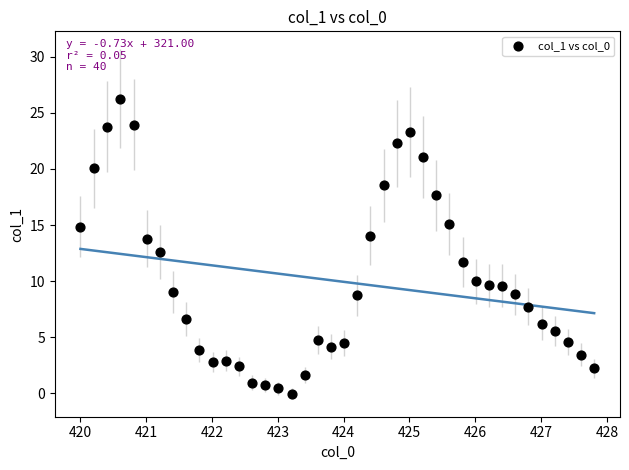

What Y value in the scatter plot is closest to 13?

12.6